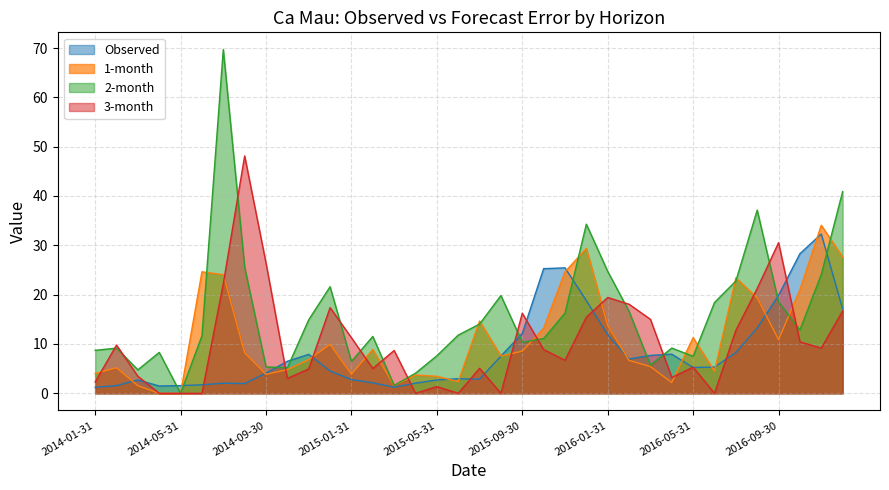

Is it true that 1-month equals 6.8 at 2014-11-30?

True